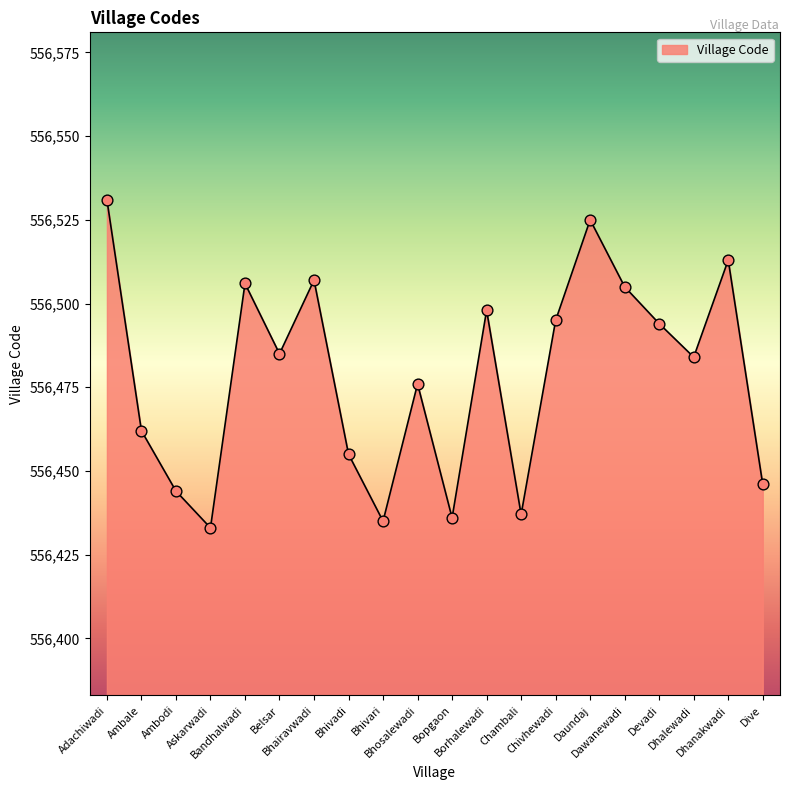

Which has a higher value, Ambale or Dhanakwadi?

Dhanakwadi